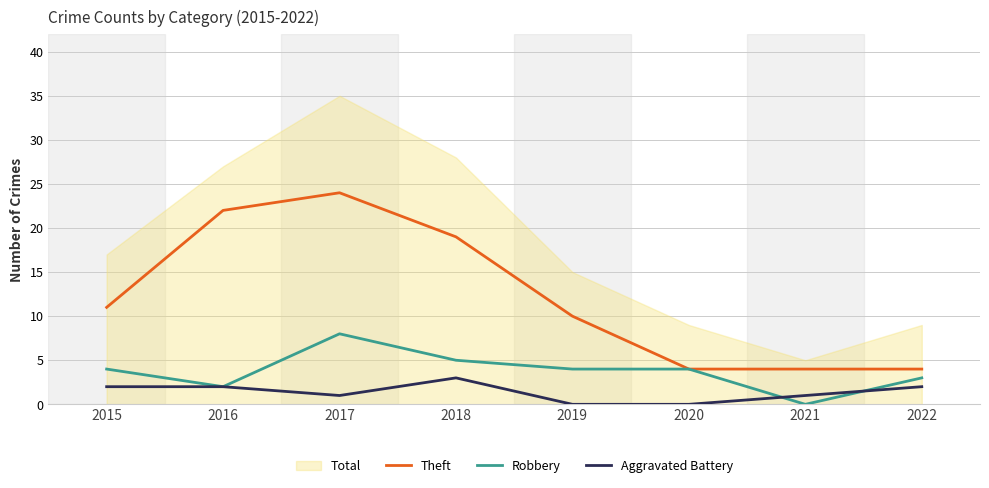

Is it true that Aggravated Battery equals 1 at 2018?

False